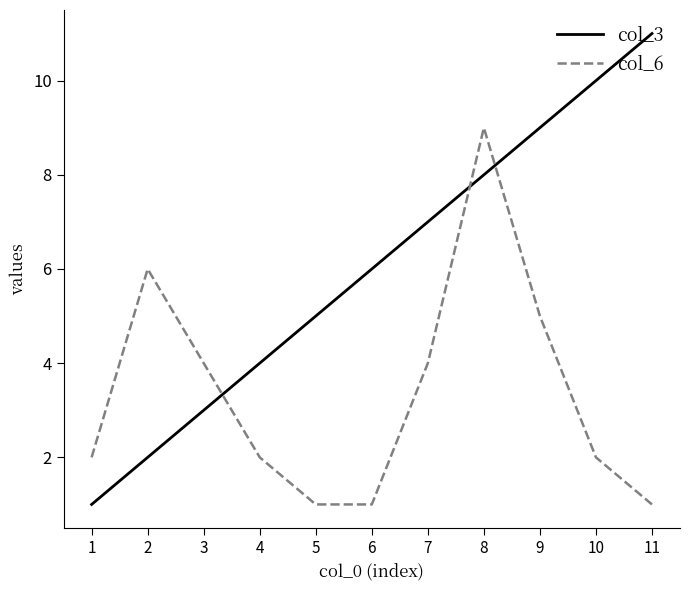

What is the spread (max minus min) of values at 1?

1